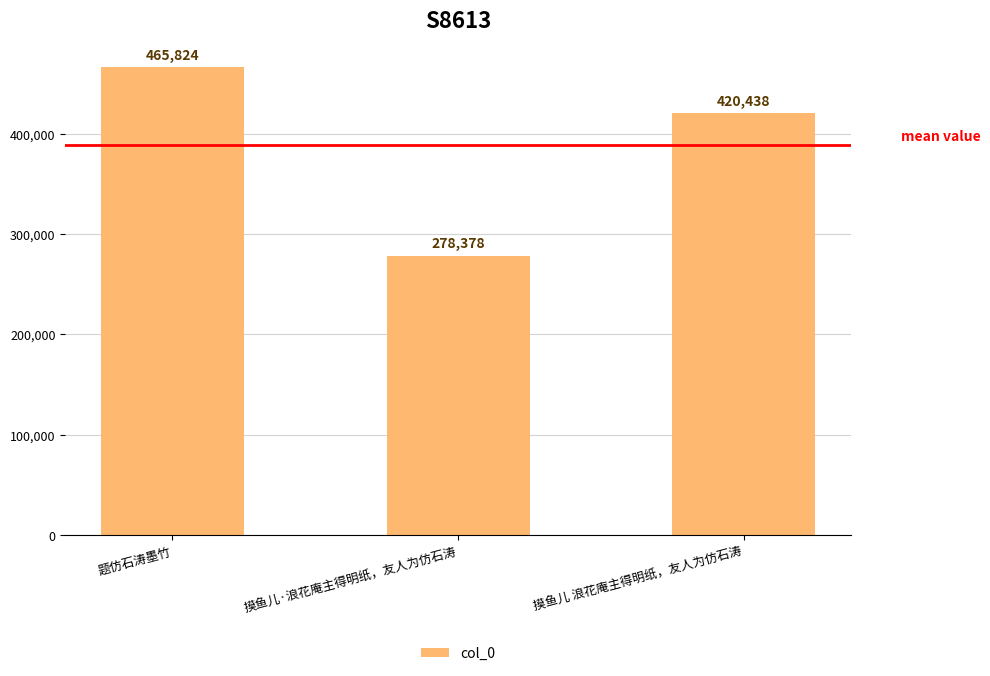

What position from the right is 题仿石涛墨竹?

3